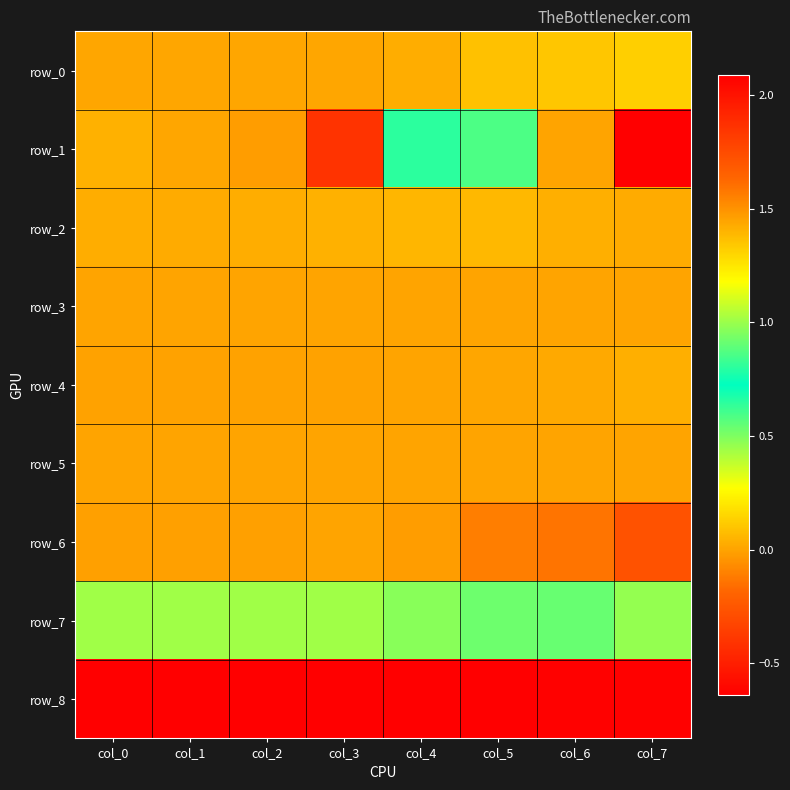

Is the value of row_5 at col_6 greater than the value of row_8 at col_4?

Yes